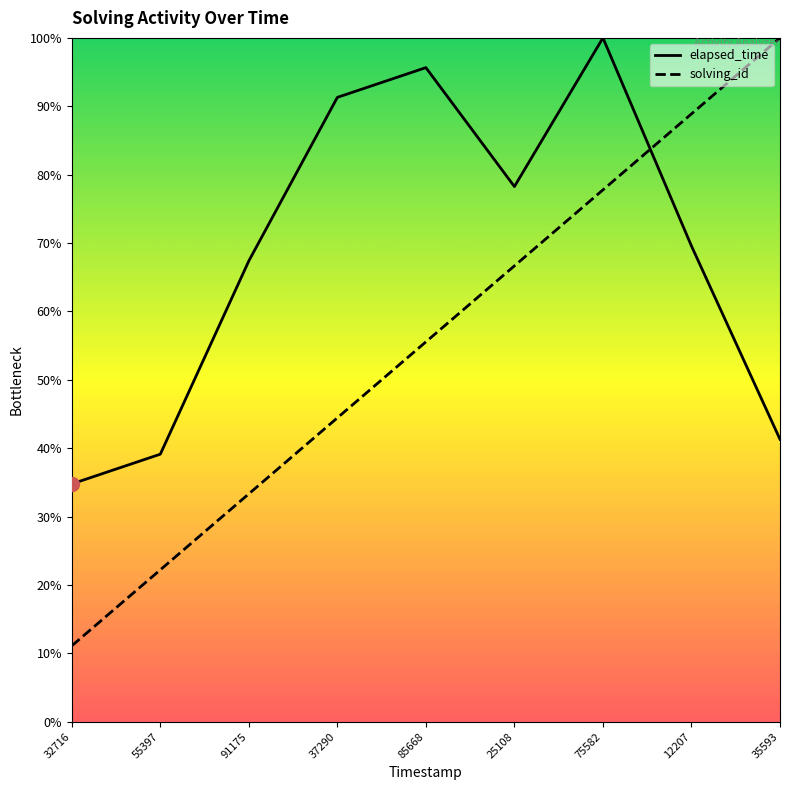

Read the solving_id value at 85668.

55.6